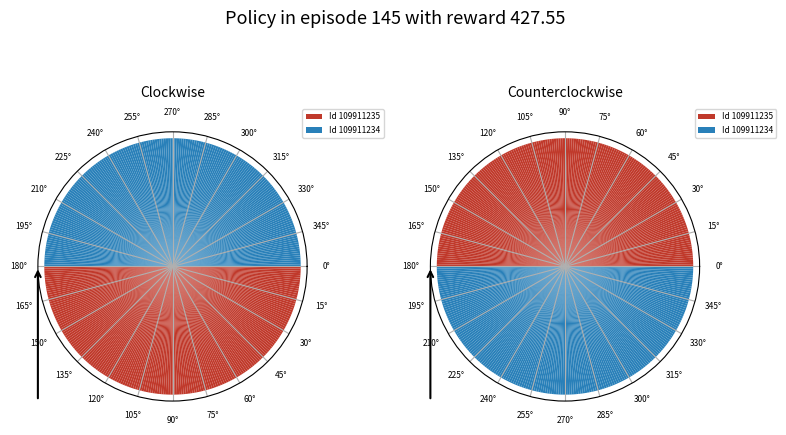

Count the number of slices in the pie.

2